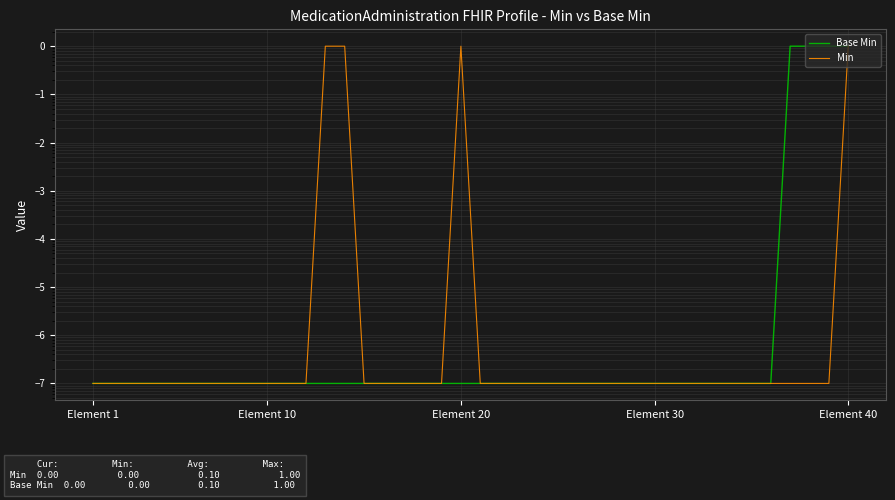

Where is Base Min nearest to the value 0?

Element 1